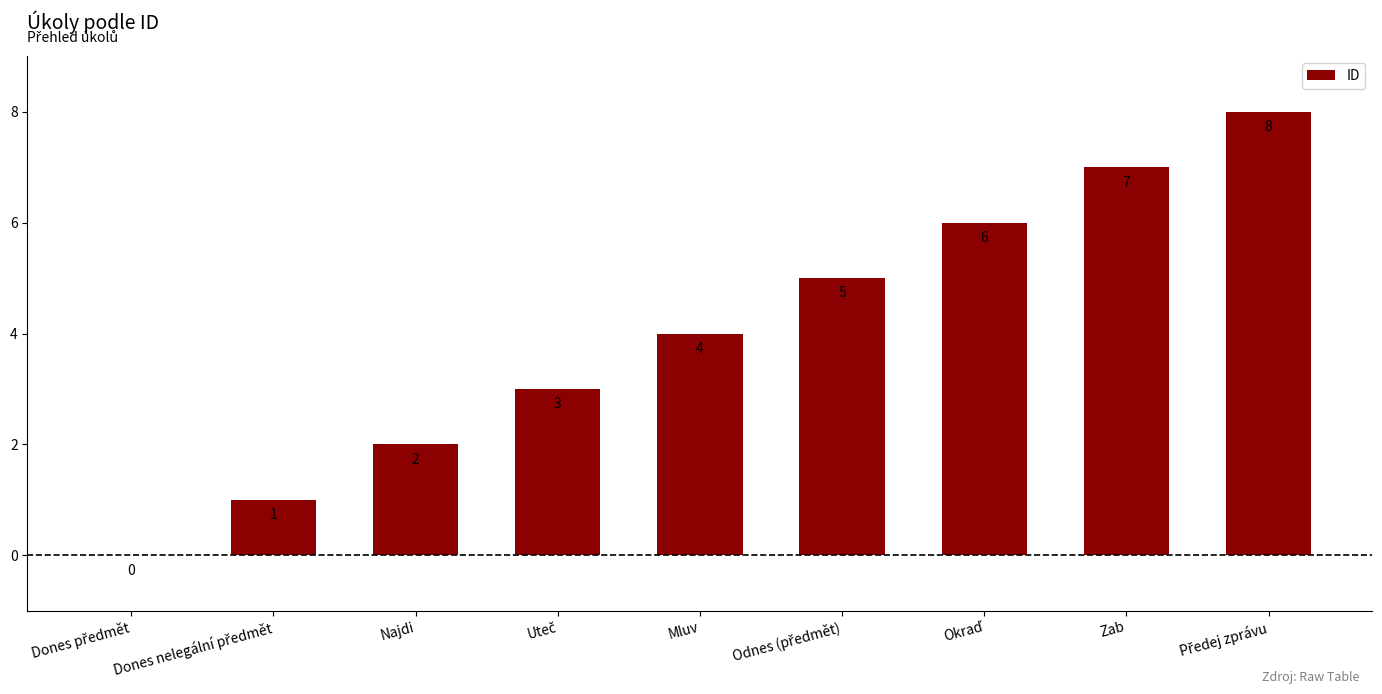

How many distinct data groups are displayed?

1